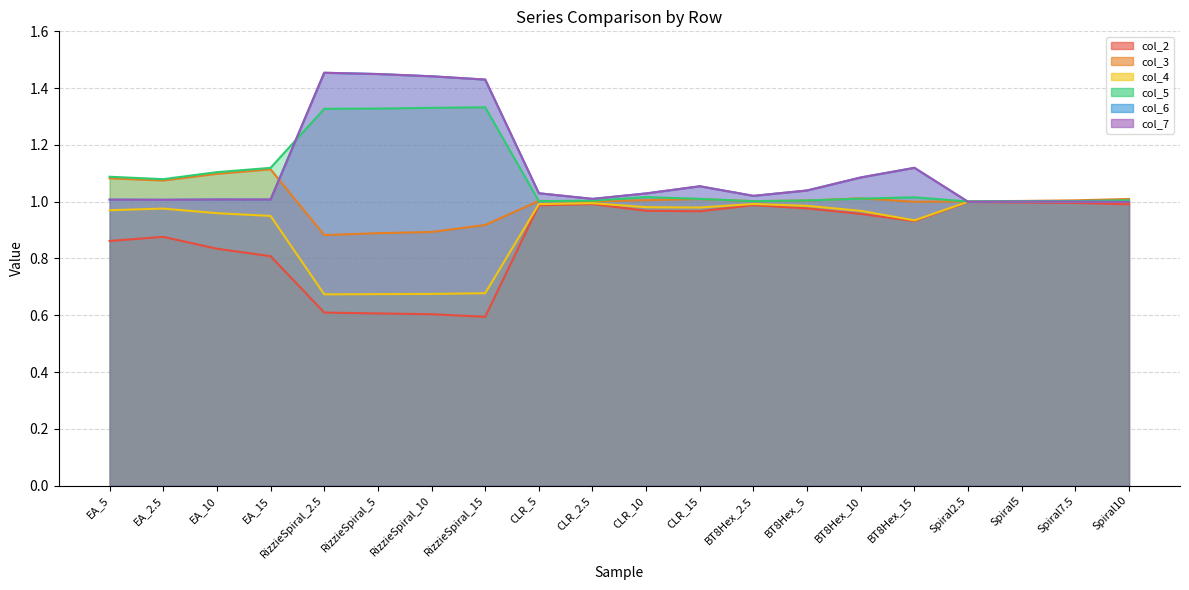

Reading right to left, list all the values displayed in this chart.

col_2: 1.0	1.0	1.0	1.0	0.9	1.0	1.0	1.0	1.0	1.0	1.0	1.0	0.6	0.6	0.6	0.6	0.8	0.8	0.9	0.9
col_3: 1.0	1.0	1.0	1.0	1.0	1.0	1.0	1.0	1.0	1.0	1.0	1.0	0.9	0.9	0.9	0.9	1.1	1.1	1.1	1.1
col_4: 1.0	1.0	1.0	1.0	0.9	1.0	1.0	1.0	1.0	1.0	1.0	1.0	0.7	0.7	0.7	0.7	0.9	1.0	1.0	1.0
col_5: 1.0	1.0	1.0	1.0	1.0	1.0	1.0	1.0	1.0	1.0	1.0	1.0	1.3	1.3	1.3	1.3	1.1	1.1	1.1	1.1
col_6: 1.0	1.0	1.0	1.0	1.1	1.1	1.0	1.0	1.1	1.0	1.0	1.0	1.4	1.4	1.4	1.5	1.0	1.0	1.0	1.0
col_7: 1.0	1.0	1.0	1.0	1.1	1.1	1.0	1.0	1.1	1.0	1.0	1.0	1.4	1.4	1.4	1.5	1.0	1.0	1.0	1.0